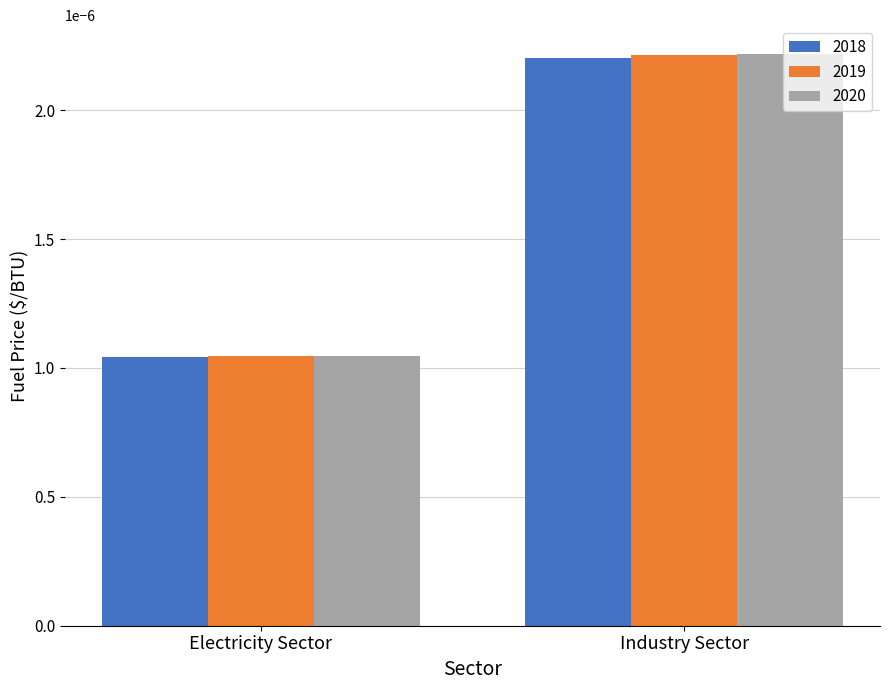

Which series has the largest range (max minus min)?

2020